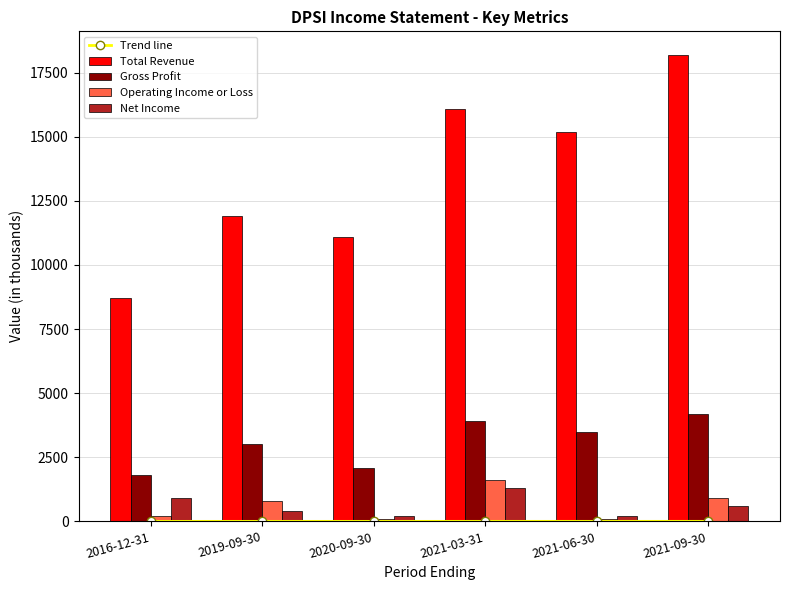

Which series has the largest range (max minus min)?

Total Revenue